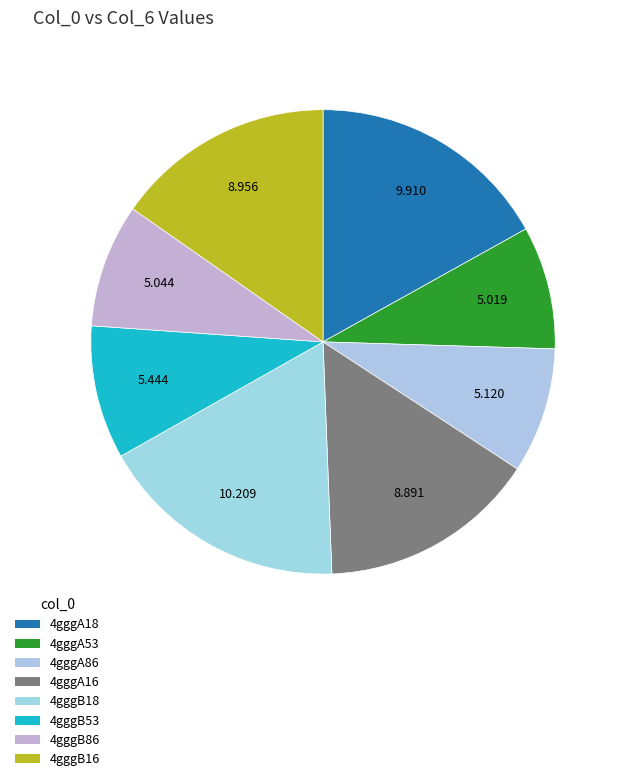

To the nearest percent, what is the difference between the 4gggA53 and 4gggA16 slice percentages?

7%